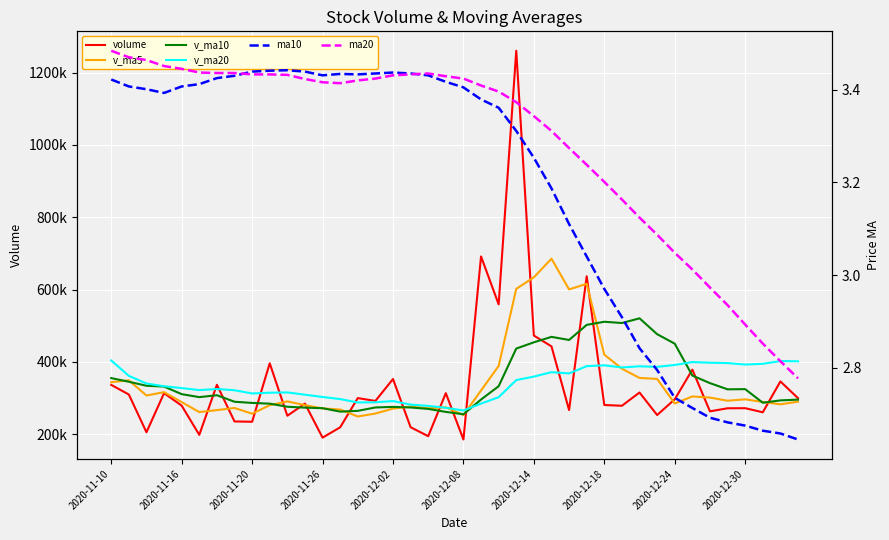

What is the value of the v_ma10 point at the 5th from the left?

310816.3